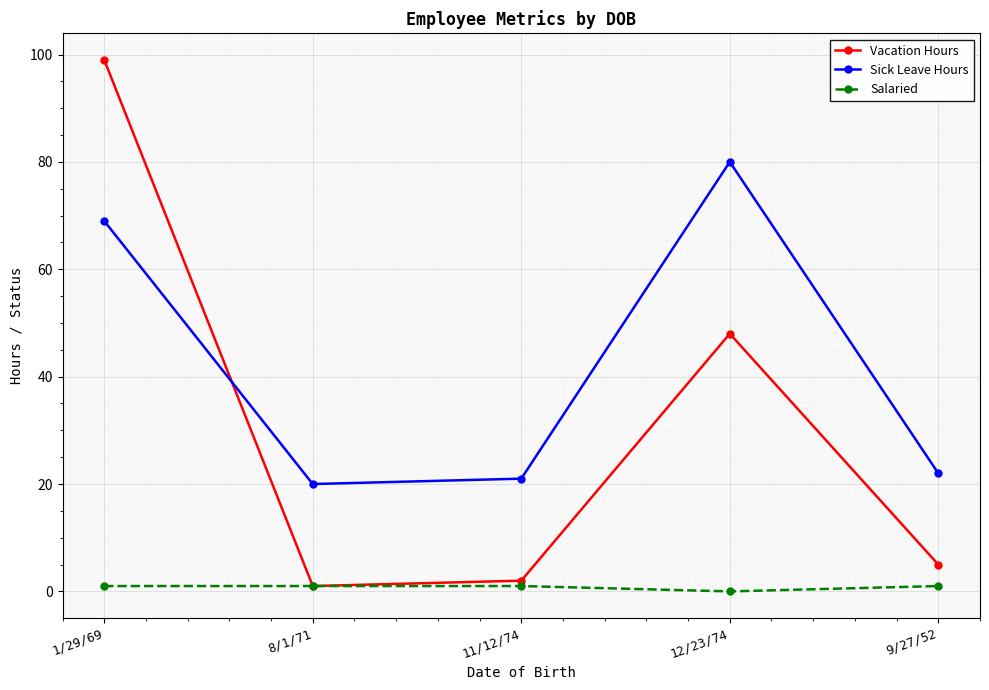

What is the average value of the Salaried series?

1